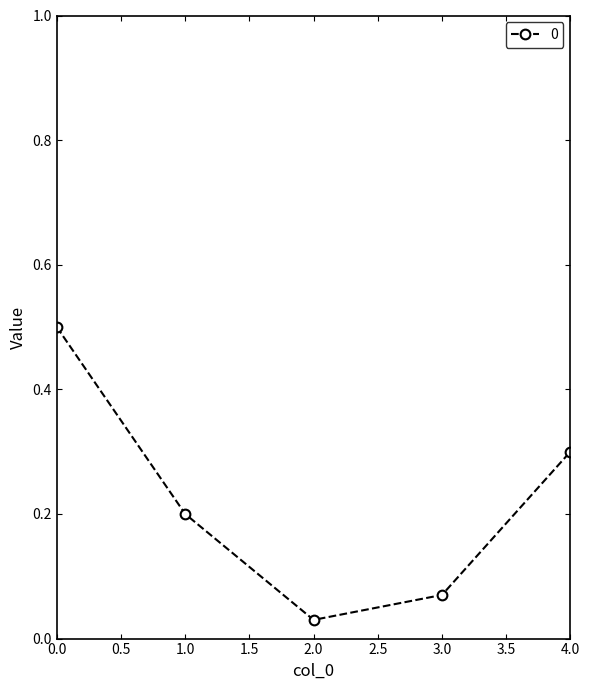

How many lines are shown in the chart?

1